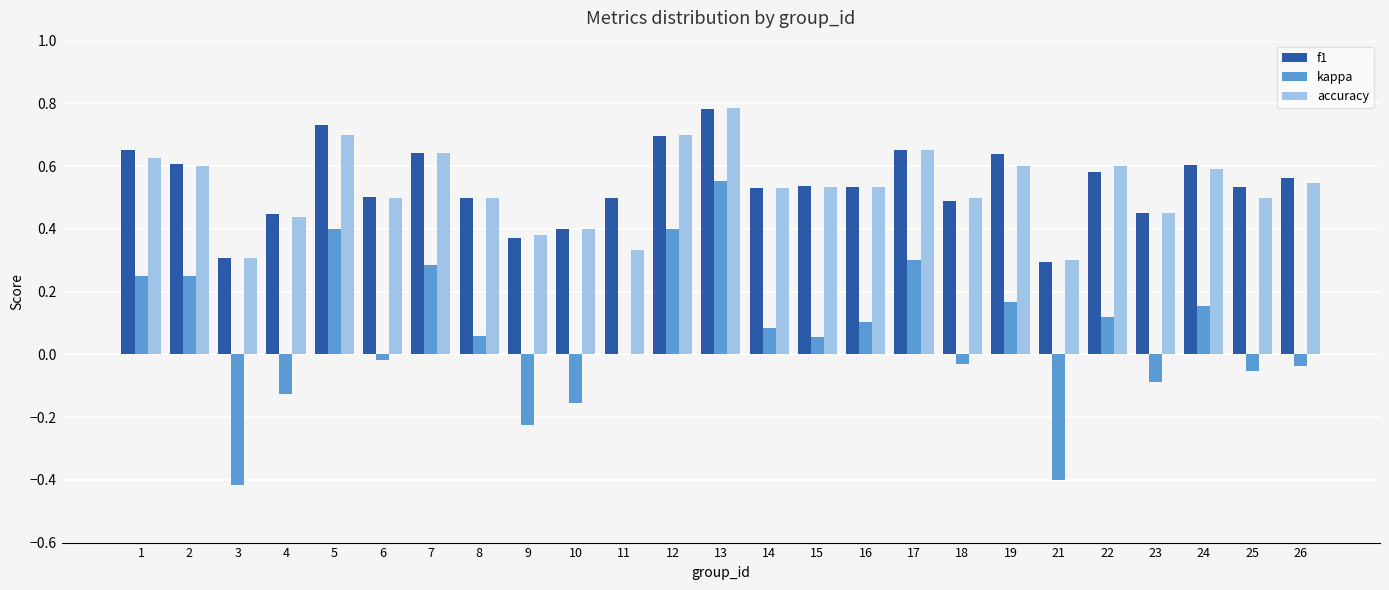

How many f1 values are between 0 and 1?

25